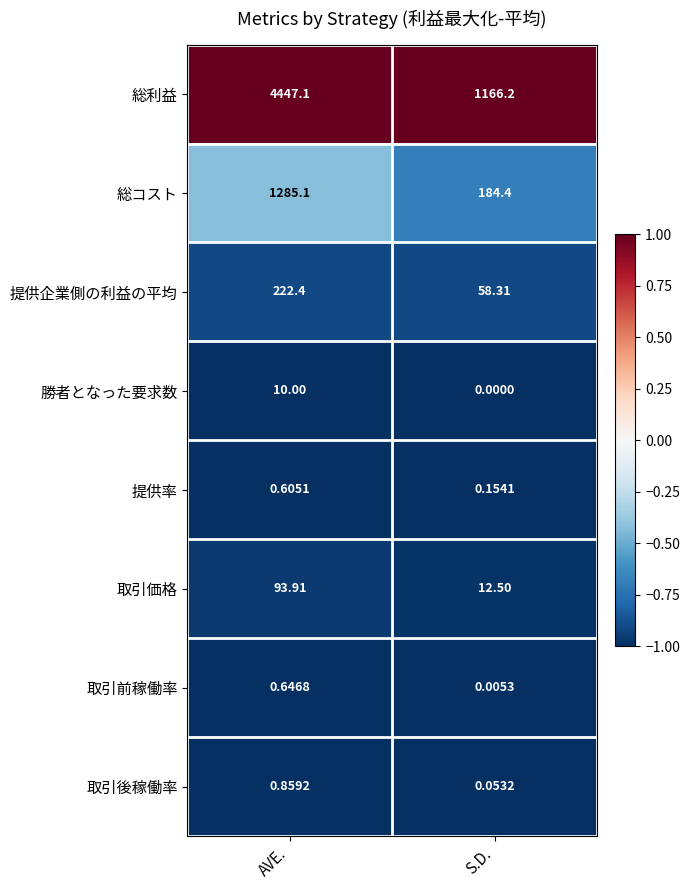

How many series are shown in this chart?

8